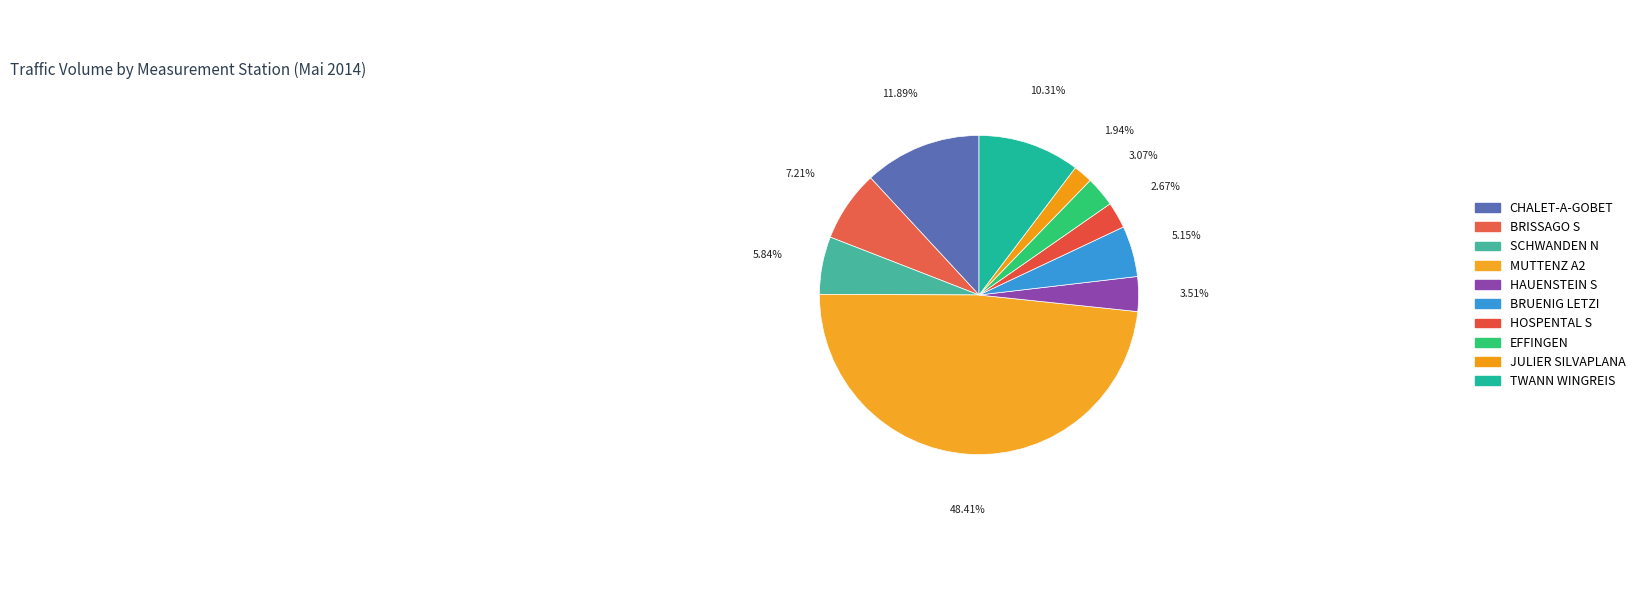

Count the number of slices in the pie.

10